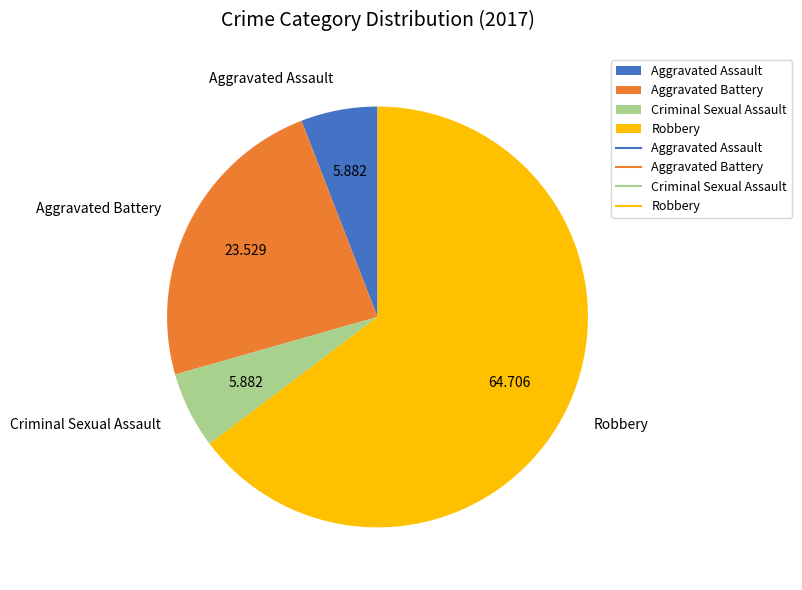

What is the largest slice in the pie chart?

Robbery